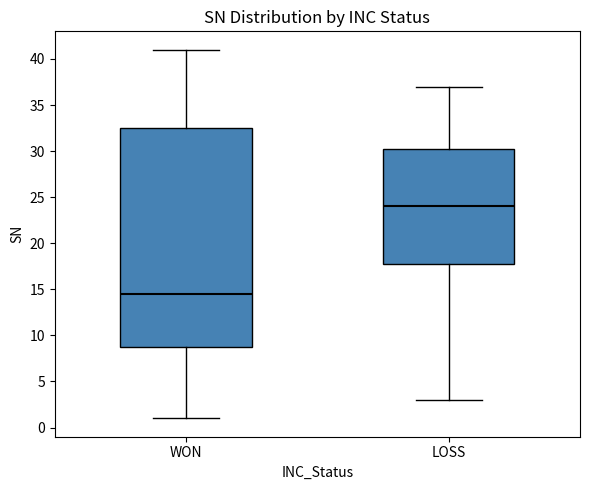

Where does the median line of the box for LOSS sit on the y-axis? The values are not printed on the chart, so give them approximately, as read against the axis.

24.0